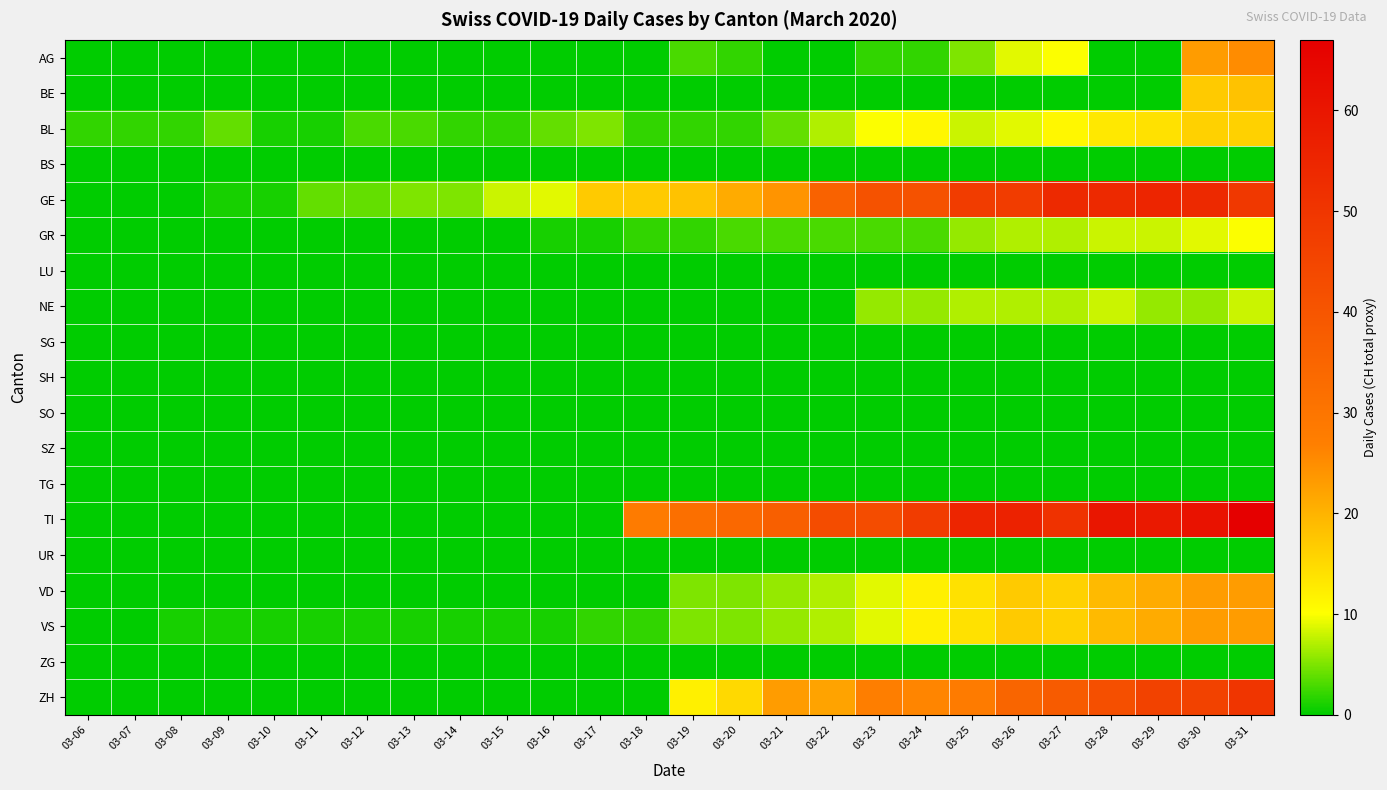

At how many categories does at least one series exceed 19?

14